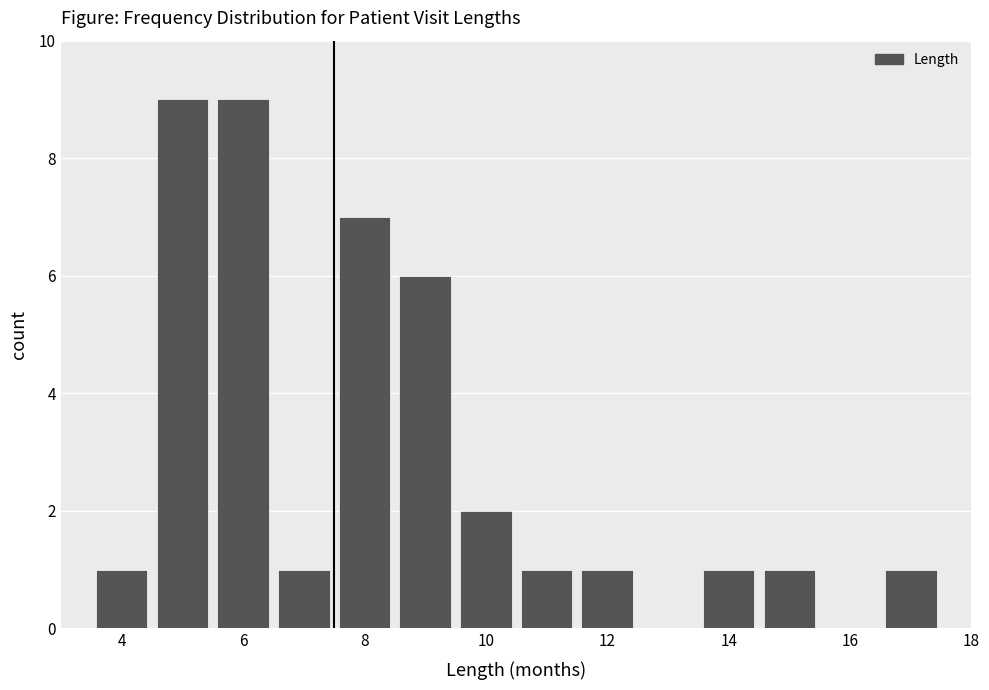

Reading left to right, list every bar in this chart as the range it spans on the x-axis followed by its height. Neither the bar edges nor the heights are printed on the chart, so give them approximately, as read against the axes.

3.5 to 4.5: 1
4.5 to 5.5: 9
5.5 to 6.5: 9
6.5 to 7.5: 1
7.5 to 8.5: 7
8.5 to 9.5: 6
9.5 to 10.5: 2
10.5 to 11.5: 1
11.5 to 12.5: 1
12.5 to 13.5: 0
13.5 to 14.5: 1
14.5 to 15.5: 1
15.5 to 16.5: 0
16.5 to 17.5: 1